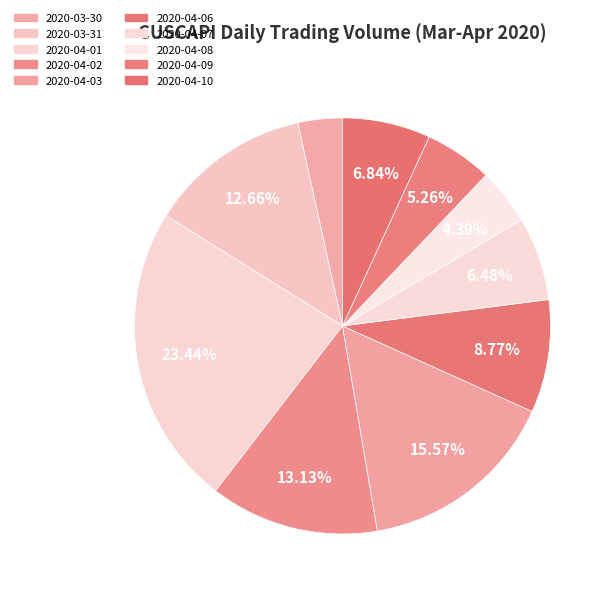

How many segments does this pie chart have?

10